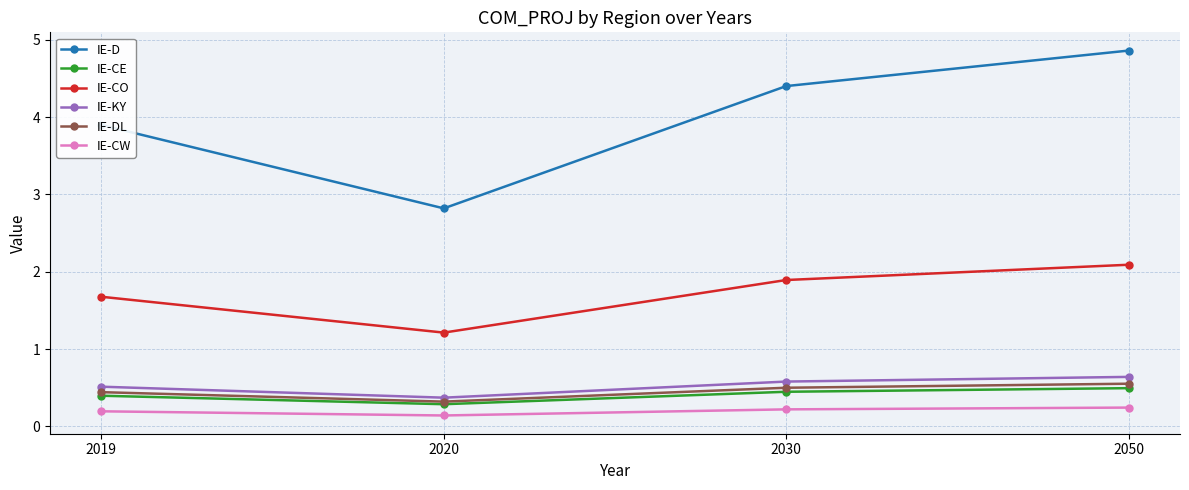

Count the IE-CE values in the range 0 to 1.

4